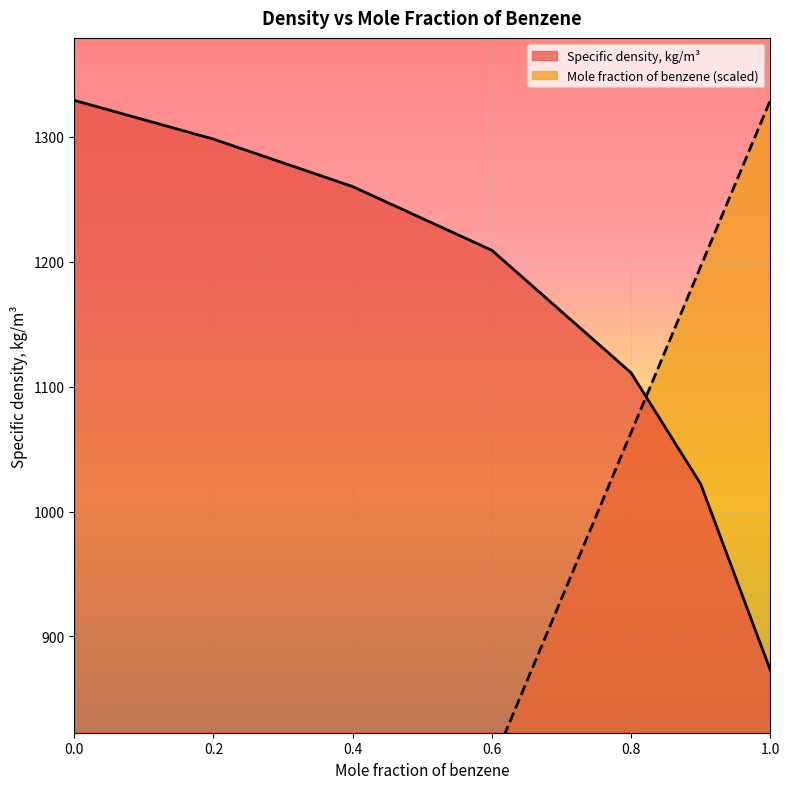

The Mole fraction of benzene series shows 812.4 at 0.9. True or false?

False